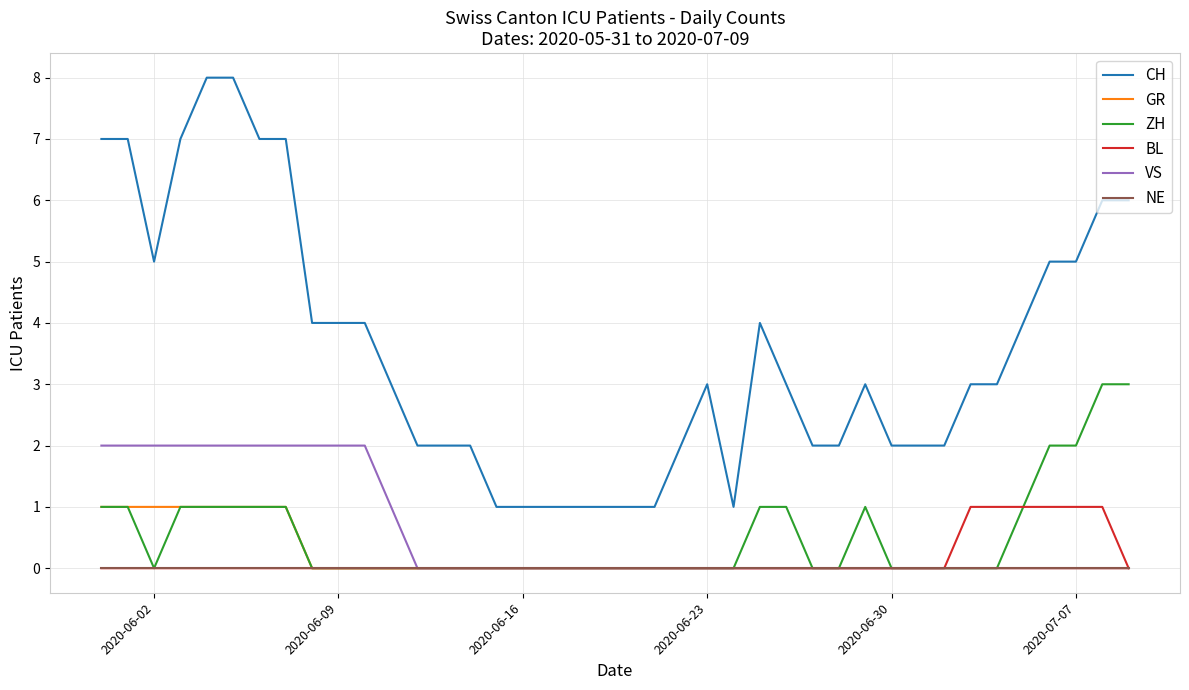

True or false: CH and VS intersect in this chart.

False